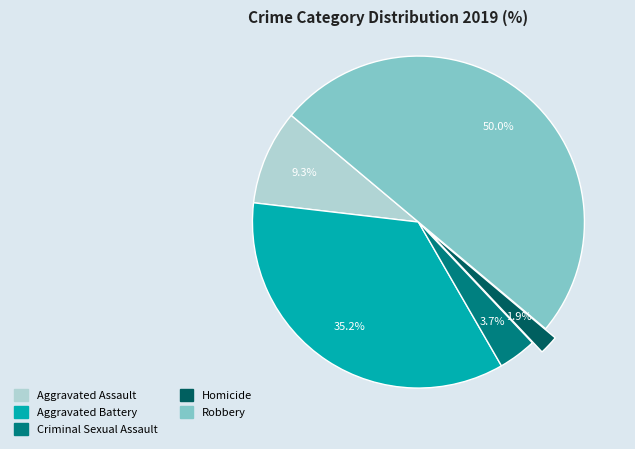

Count the number of slices in the pie.

5